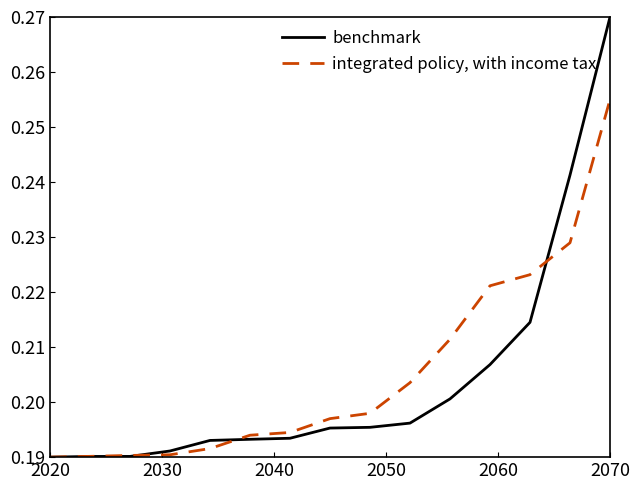

Rank the series by their maximum value, from highest to lowest.

benchmark, integrated policy, with income tax